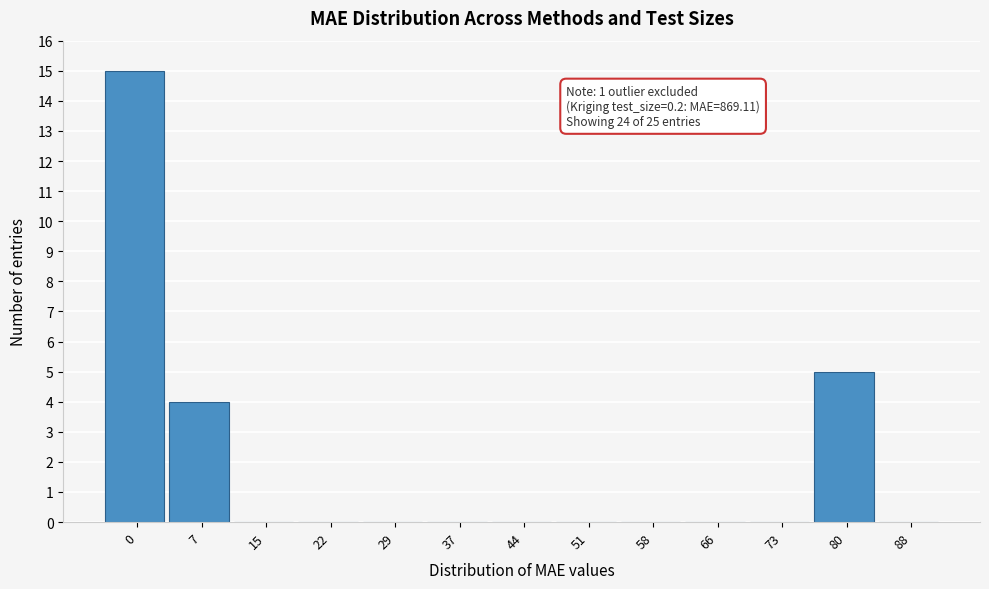

Reading left to right, extract all data points from this chart.

0=15	7=4	15=0	22=0	29=0	37=0	44=0	51=0	58=0	66=0	73=0	80=5	88=0